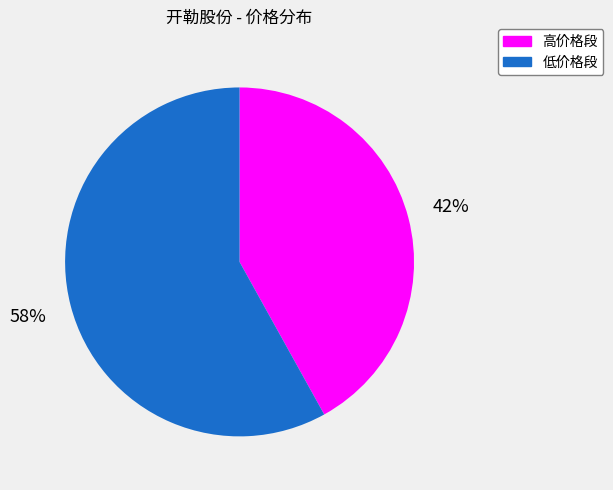

Count the number of slices in the pie.

2